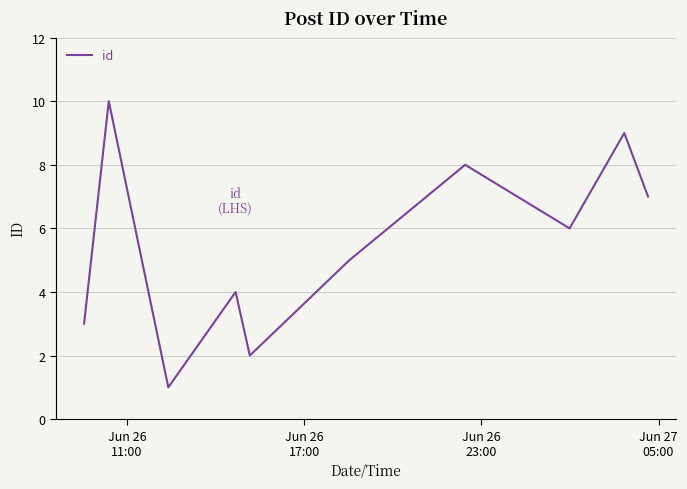

What is the greatest value displayed?

10